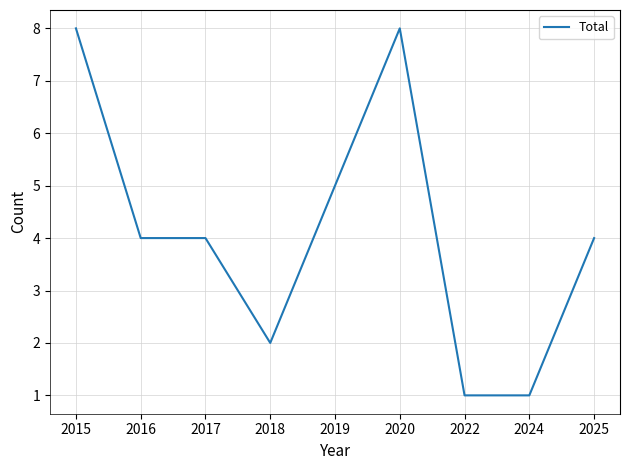

What is the greatest value displayed?

8